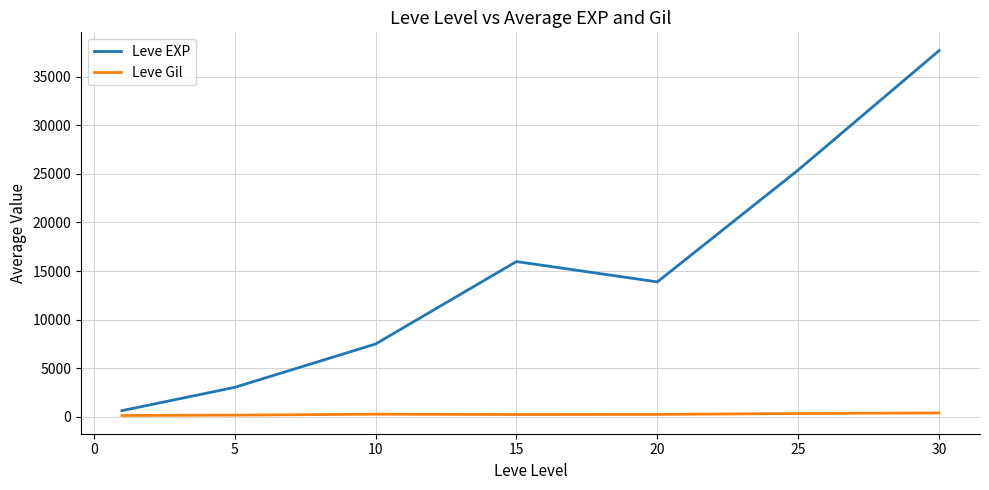

What is the difference between the maximum and second lowest values in the Leve EXP series?

34706.7